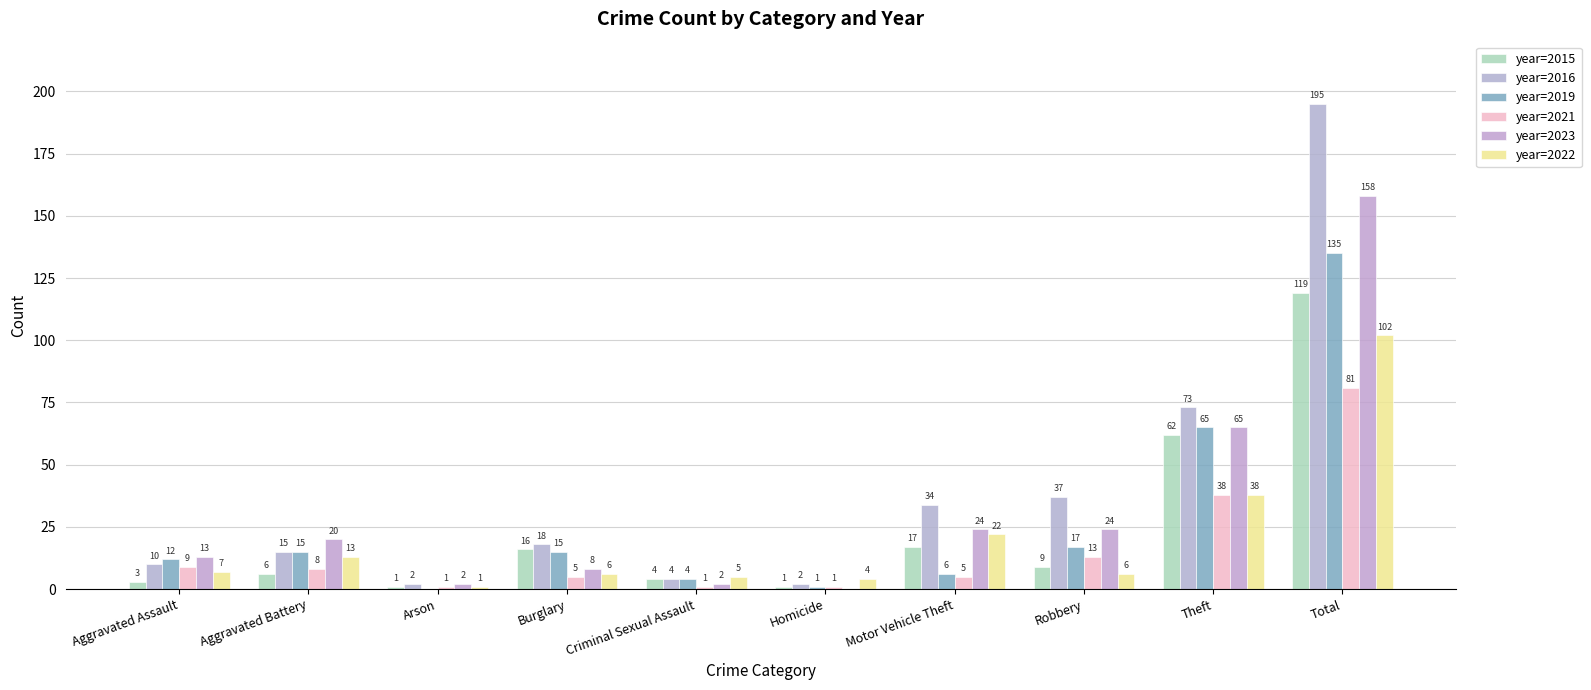

Rank the series by their maximum value, from highest to lowest.

year=2016, year=2023, year=2019, year=2015, year=2022, year=2021